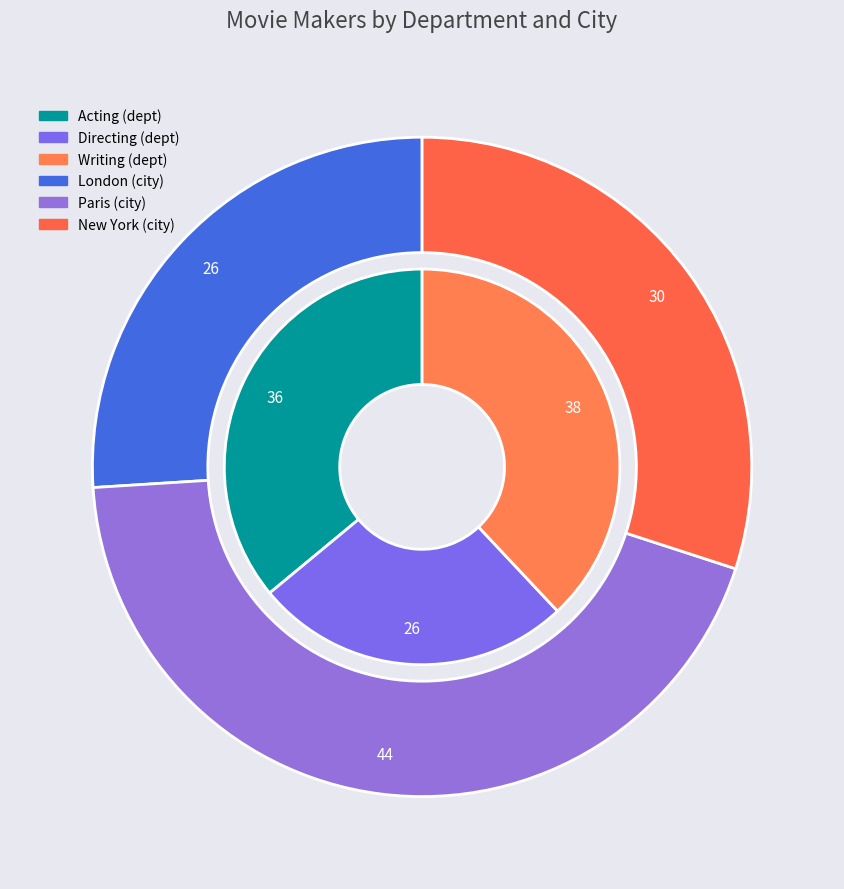

Which slice is the largest?

Writing